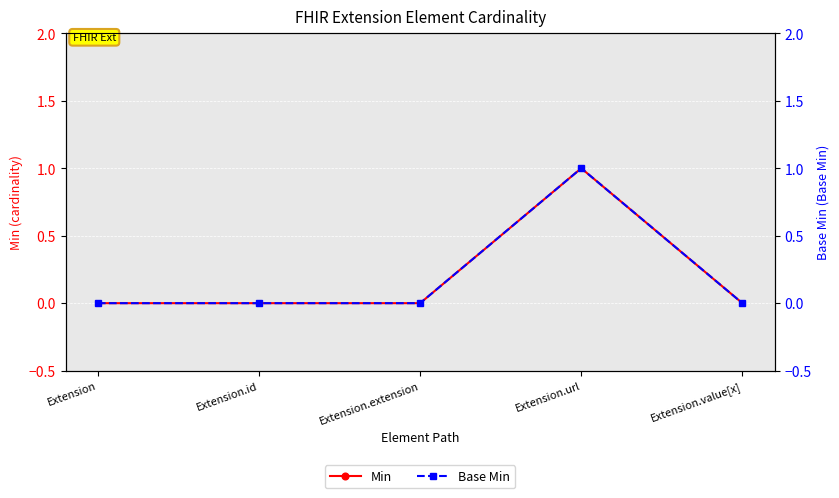

Rank the series at Extension.id from lowest to highest value.

Min, Base Min